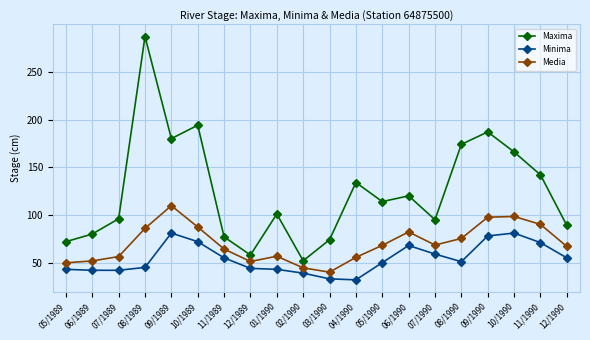

What is the difference between the Media values at 06/1990 and 11/1989?

17.9